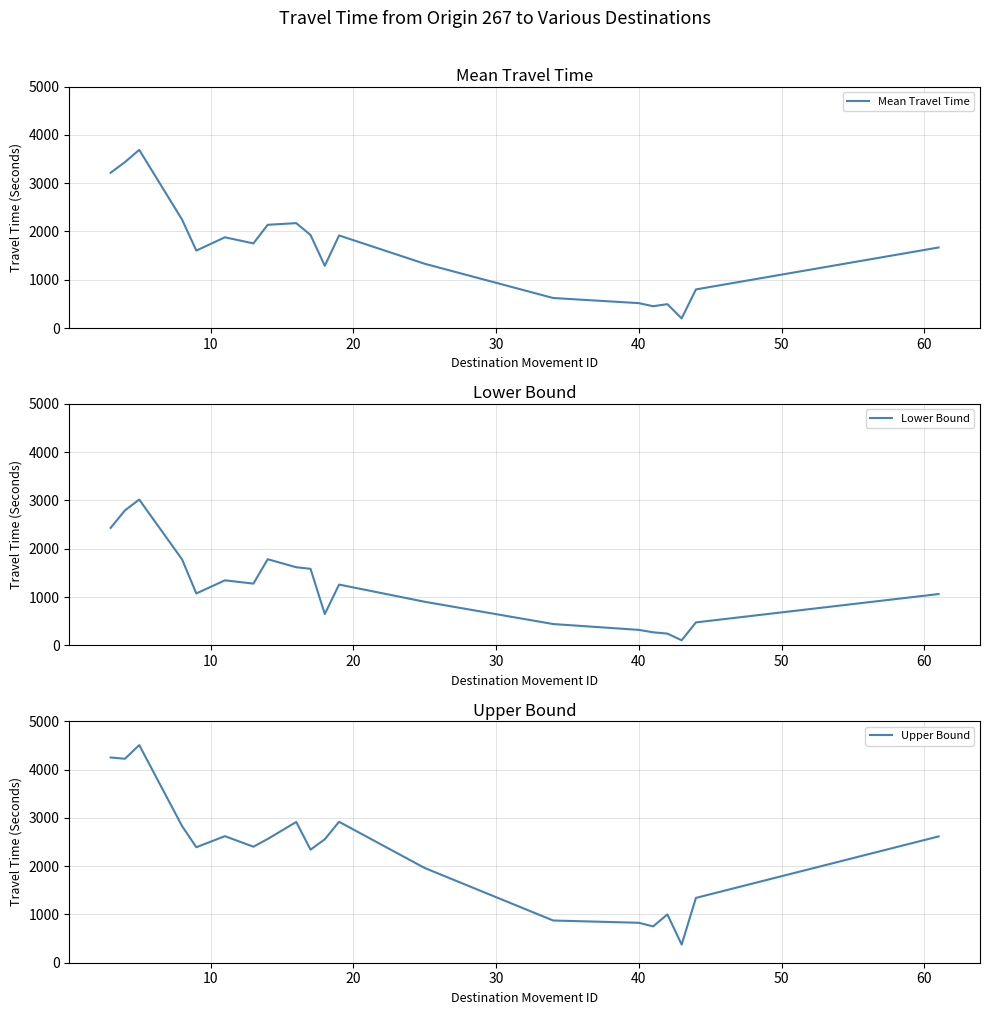

List the series in order of their peak value, lowest first.

Lower Bound, Mean Travel Time, Upper Bound